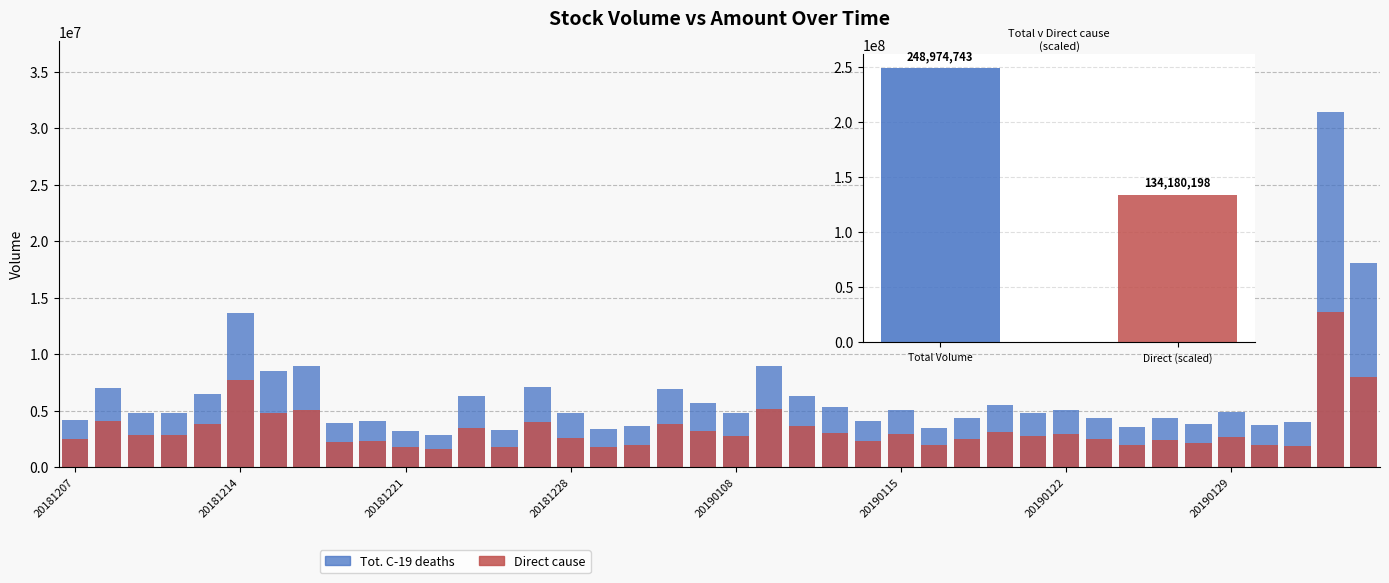

What is the average value of the Direct cause series?

3354505.0